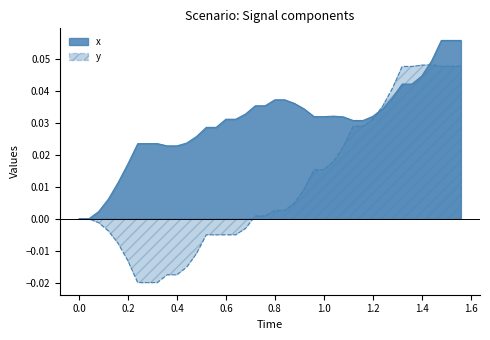

Reading left to right, transcribe all the data shown in this chart.

x: 0.0	0.0	0.0	0.0	0.0	0.0	0.0	0.0	0.0	0.0	0.0	0.0	0.0	0.0	0.0	0.0	0.0	0.0	0.0	0.0	0.0	0.0	0.0	0.0	0.0	0.0	0.0	0.0	0.0	0.0	0.0	0.0	0.0	0.0	0.0	0.0	0.0	0.1	0.1	0.1
y: 0.0	0.0	-0.0	-0.0	-0.0	-0.0	-0.0	-0.0	-0.0	-0.0	-0.0	-0.0	-0.0	-0.0	-0.0	-0.0	-0.0	-0.0	0.0	0.0	0.0	0.0	0.0	0.0	0.0	0.0	0.0	0.0	0.0	0.0	0.0	0.0	0.0	0.0	0.0	0.0	0.0	0.0	0.0	0.0